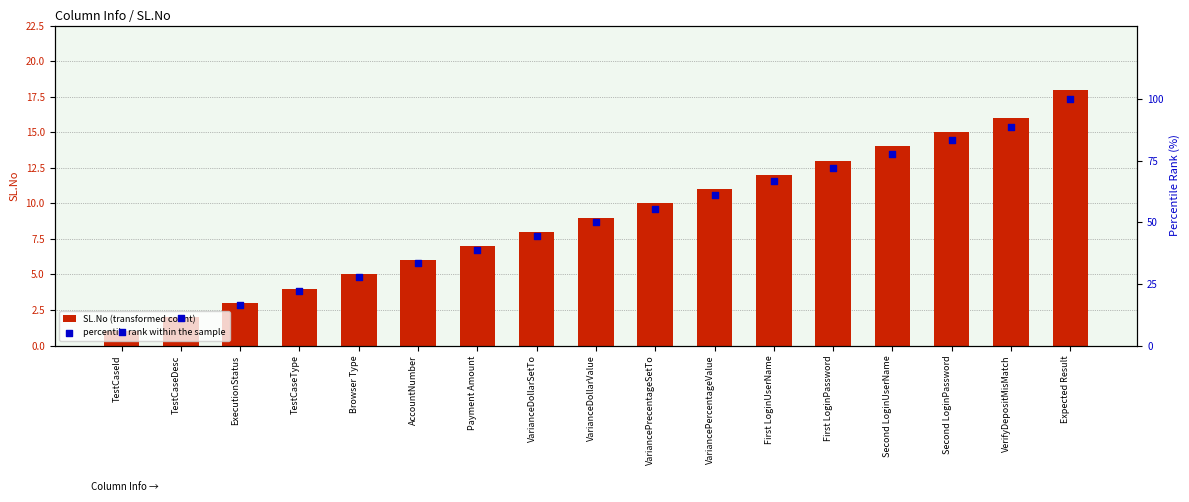

What is the total value across all series at VariancePercentageValue?

72.1